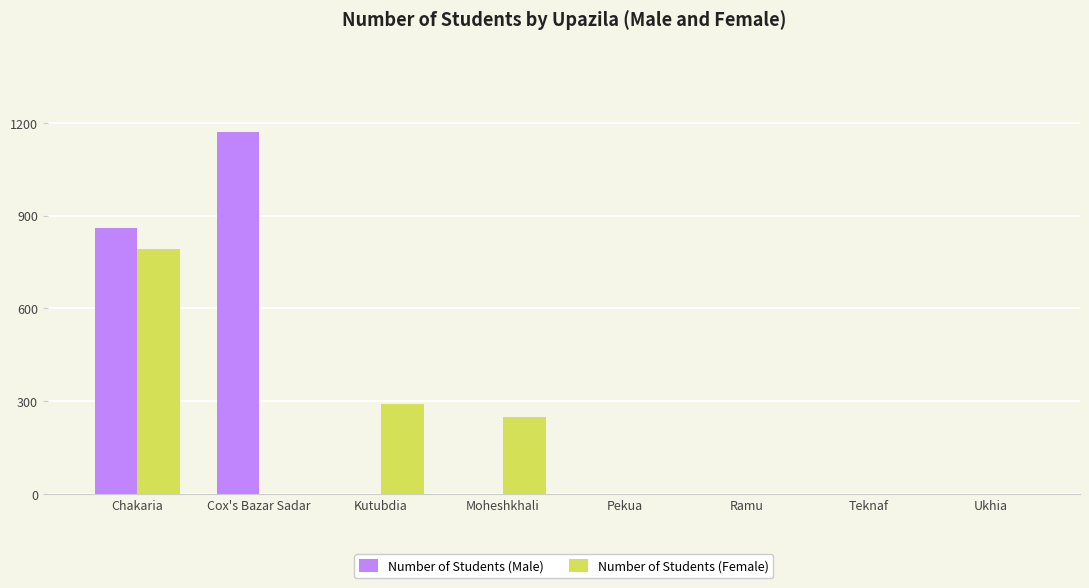

True or false: Number of Students (Female) has a value of 490 at Kutubdia.

False